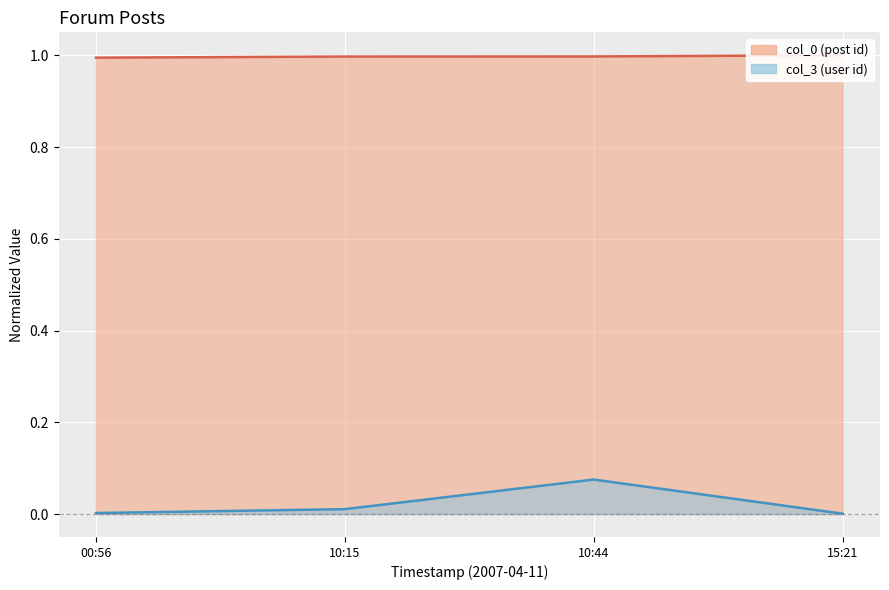

Which series has the largest range (max minus min)?

col_3